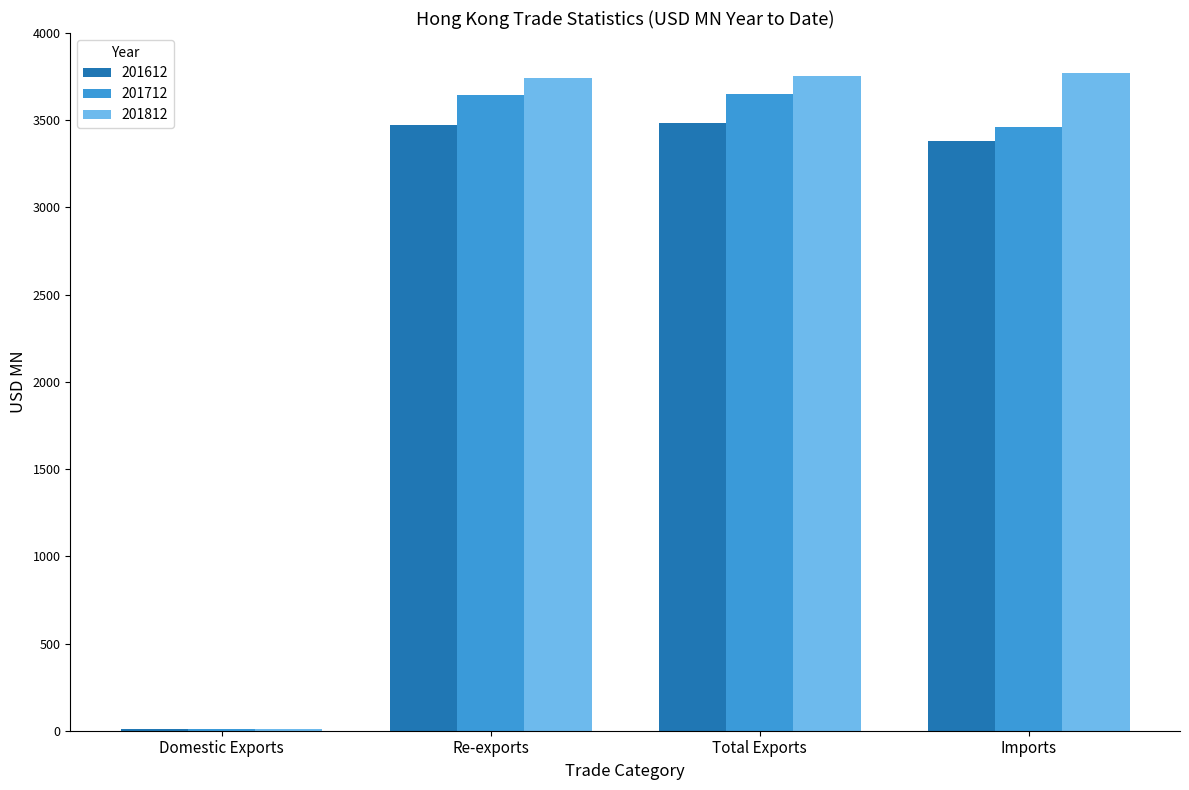

At which label is 201612 closest to 1746?

Imports